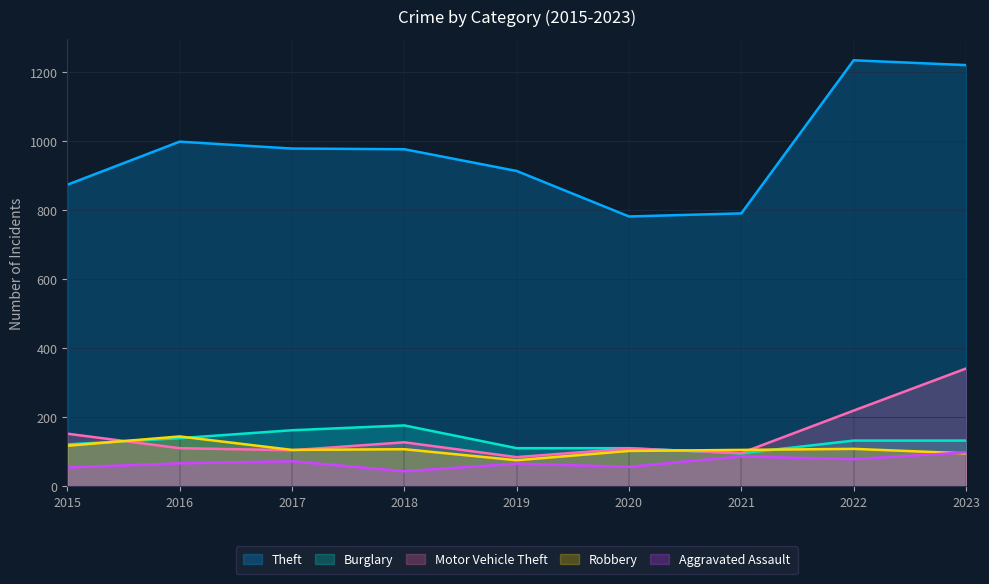

The Aggravated Assault series shows 98 at 2023. True or false?

True